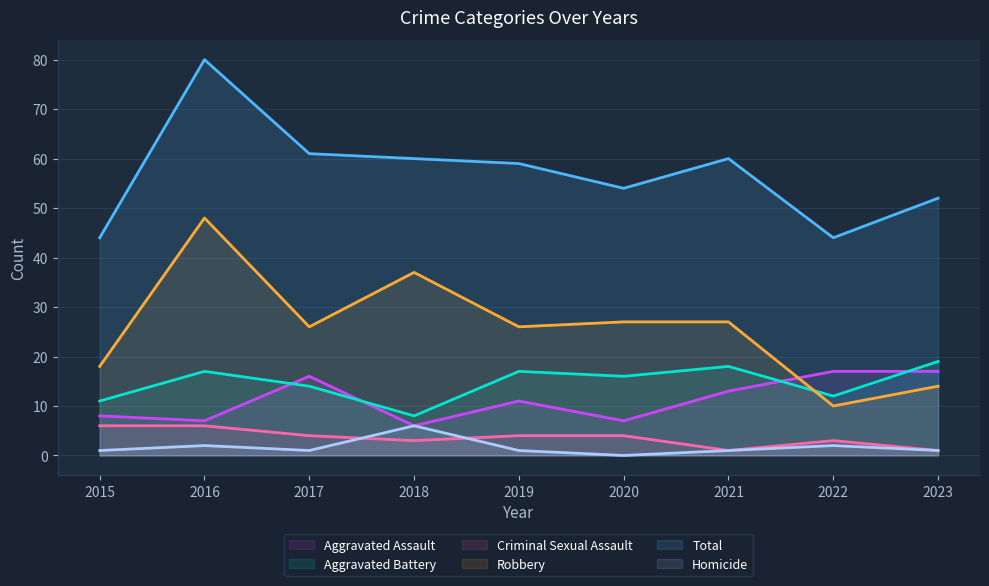

How many lines are shown in the chart?

6